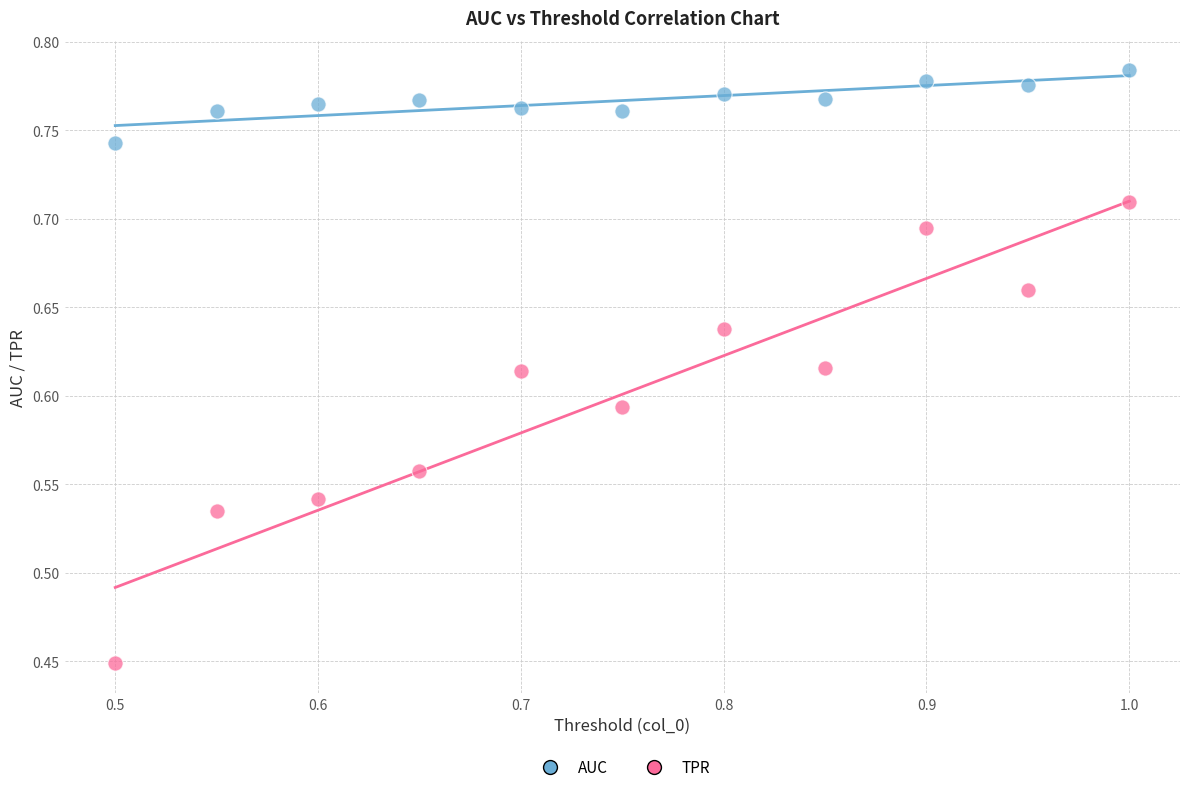

Which series contains the lowest Y value?

TPR